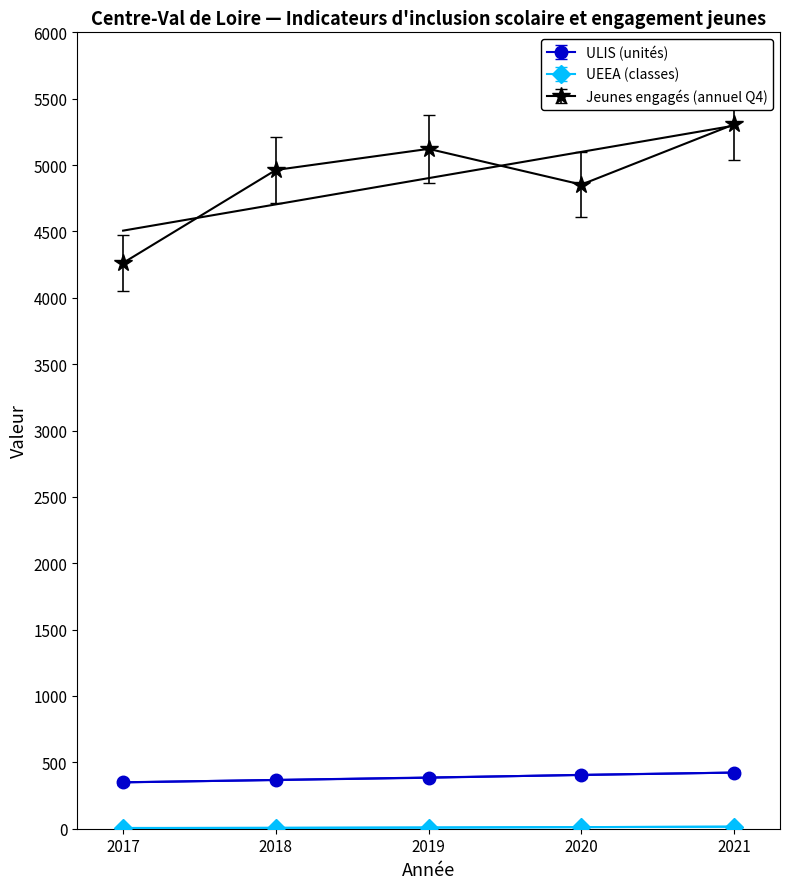

Does the chart have visible grid lines?

No